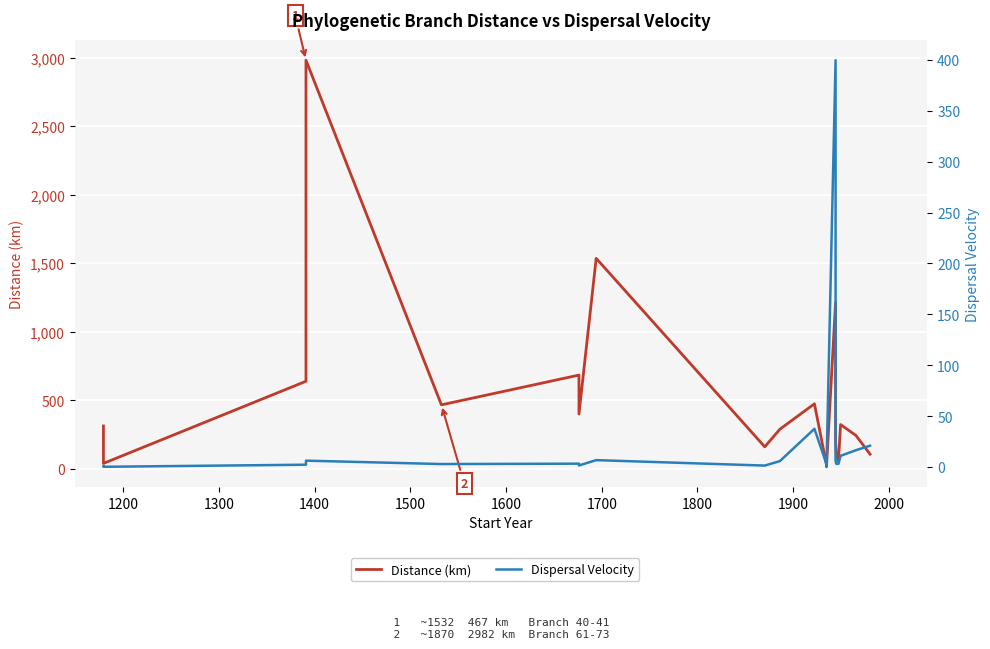

List the series in order of their overall mean, lowest first.

Dispersal Velocity, Distance (km)